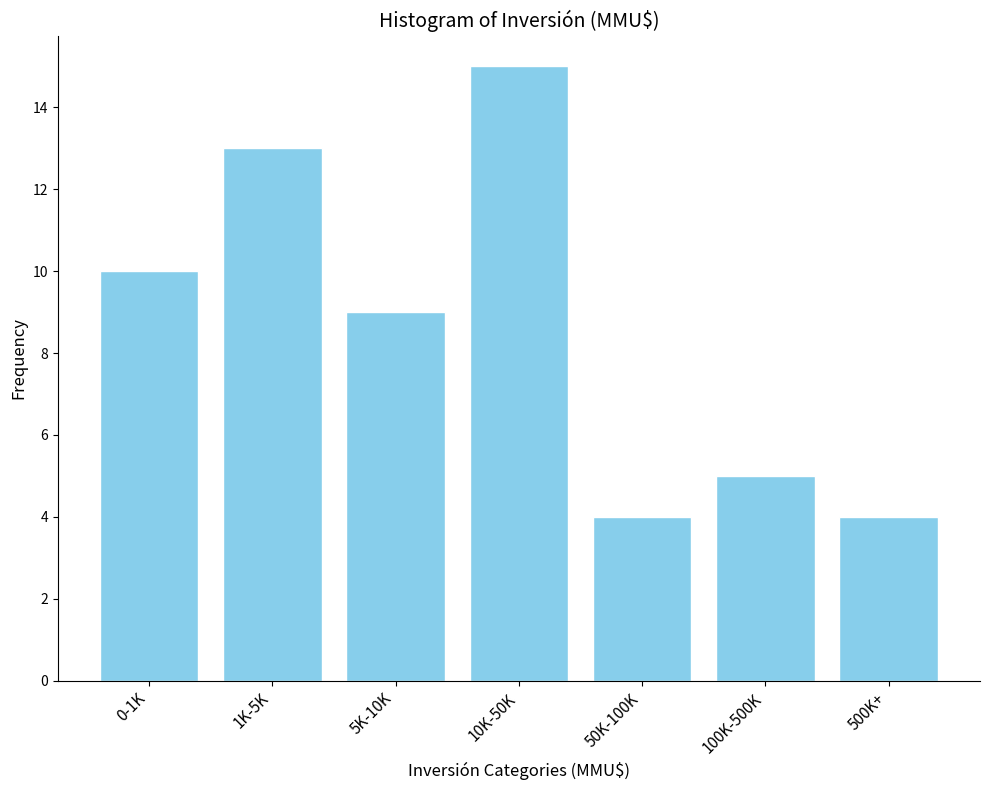

Reading left to right, list all the values displayed in this chart.

10	13	9	15	4	5	4